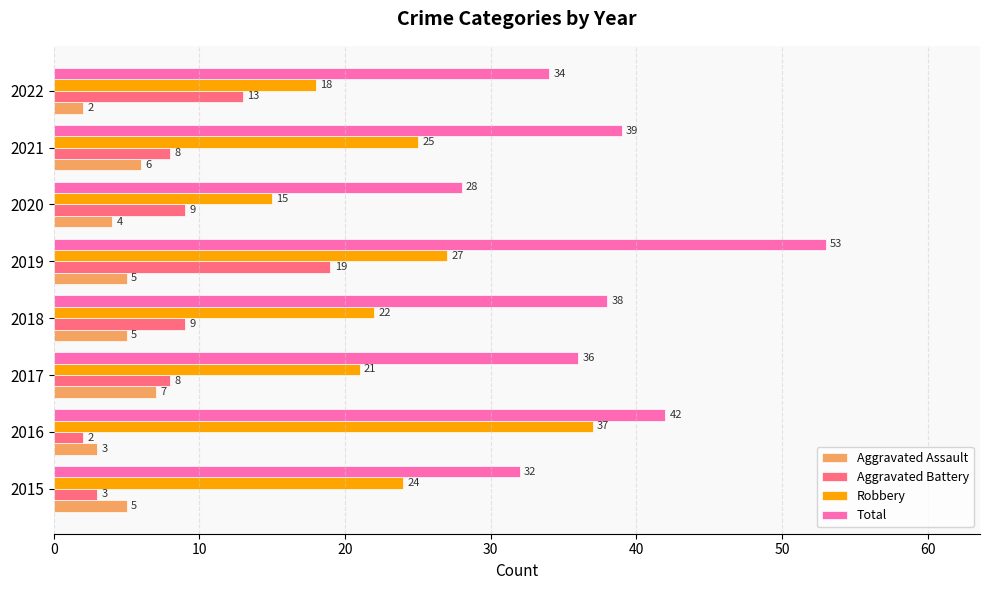

What is the difference between the highest and lowest values at 2015?

29